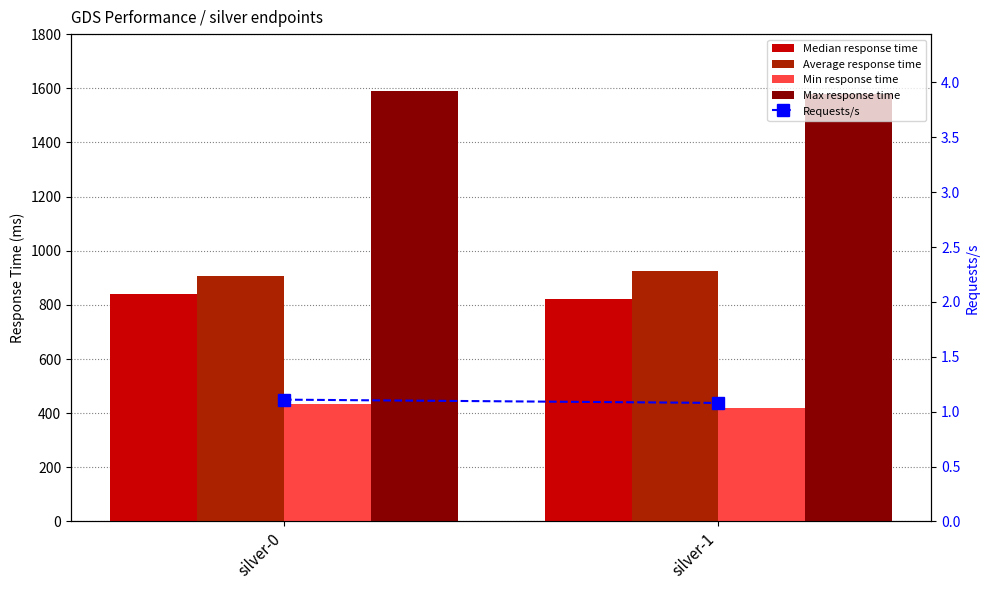

What is the greatest value displayed?

1589.0